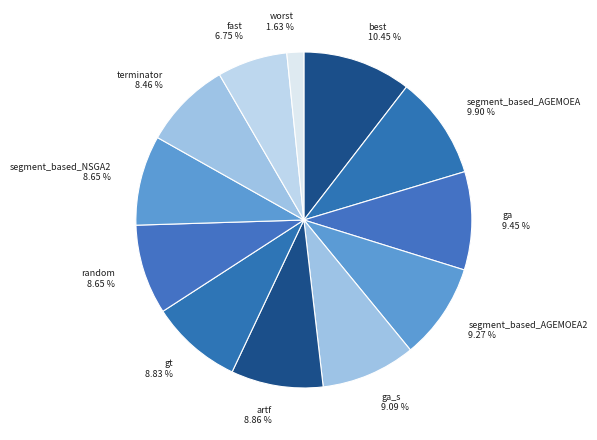

To the nearest percent, what is the difference between the best and ga slice percentages?

1%